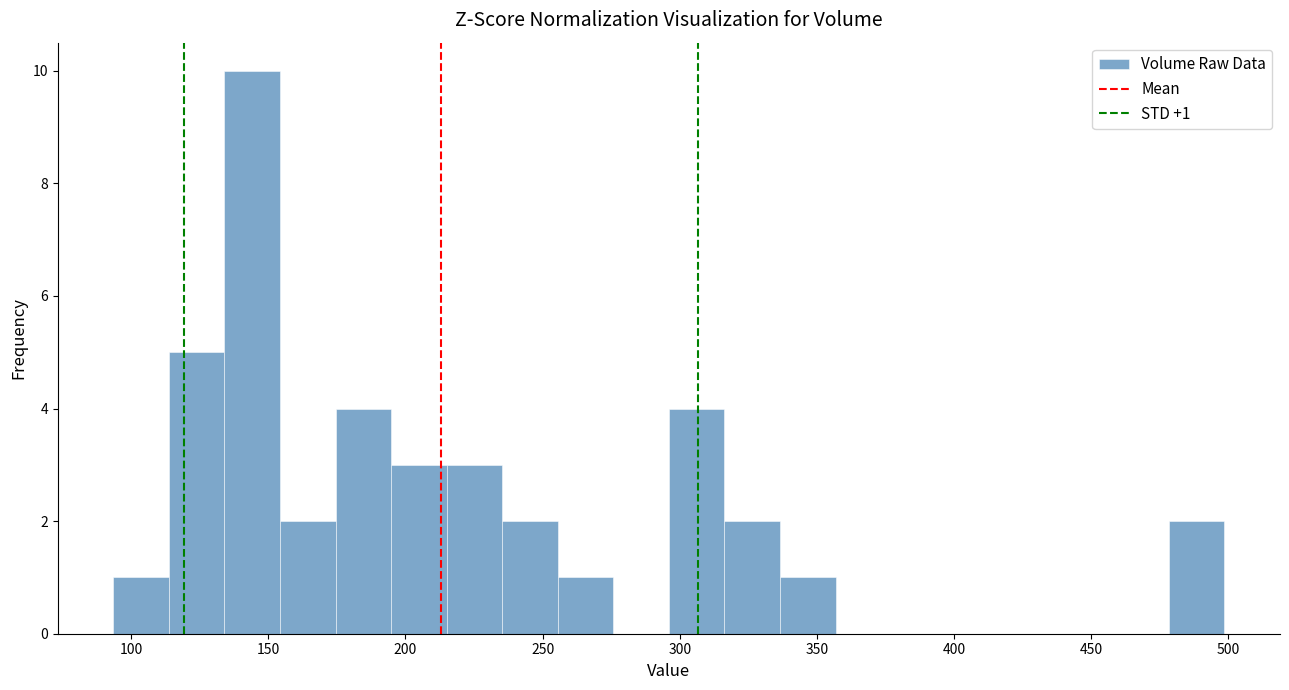

Which range on the x-axis has the tallest bar?

135 to 155